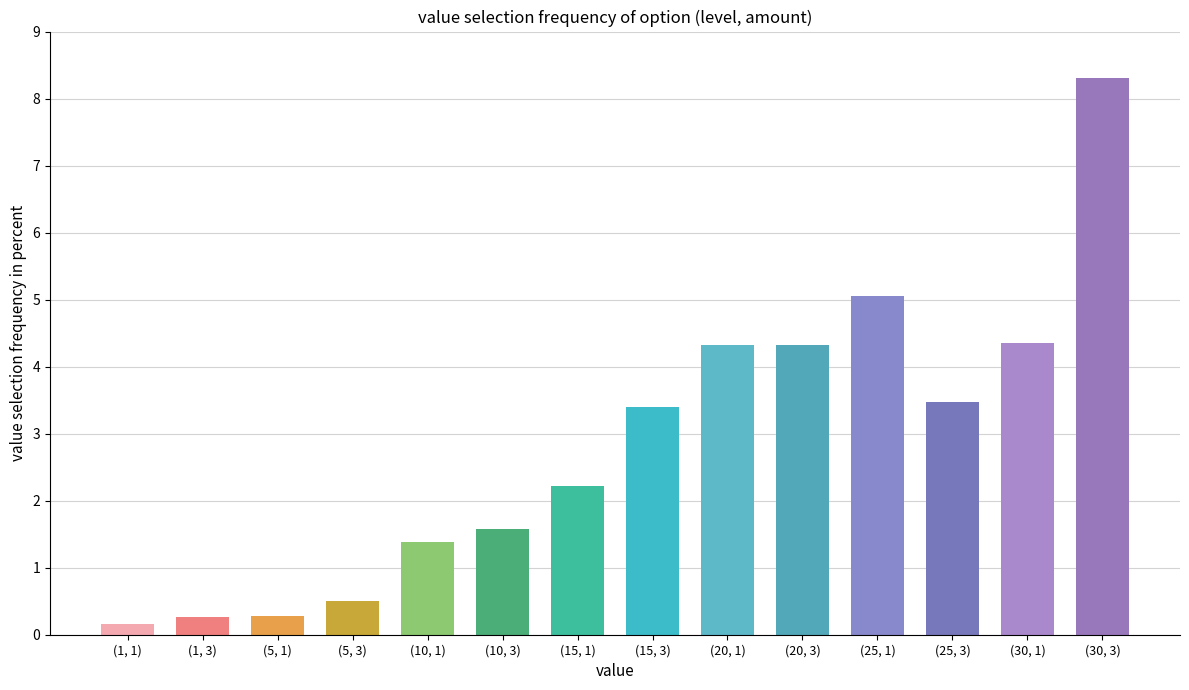

Between (5, 3) and (5, 1), which is larger?

(5, 3)